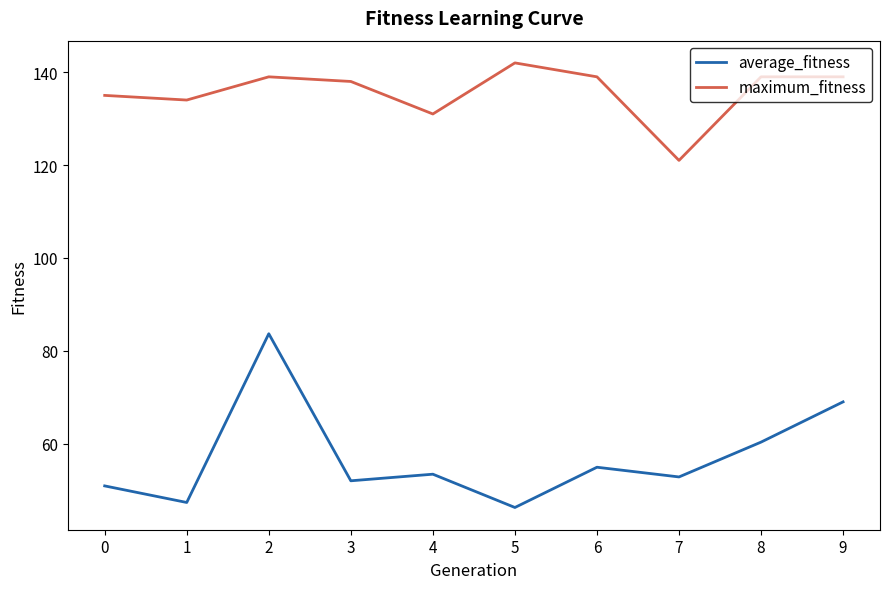

What is the total value across all series at 8?

199.3